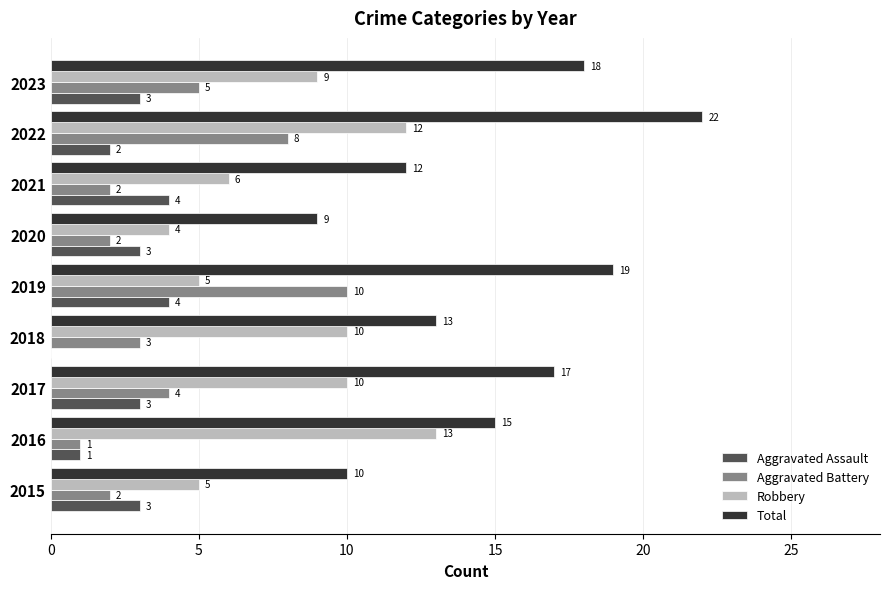

How many categories are shown in the chart?

9